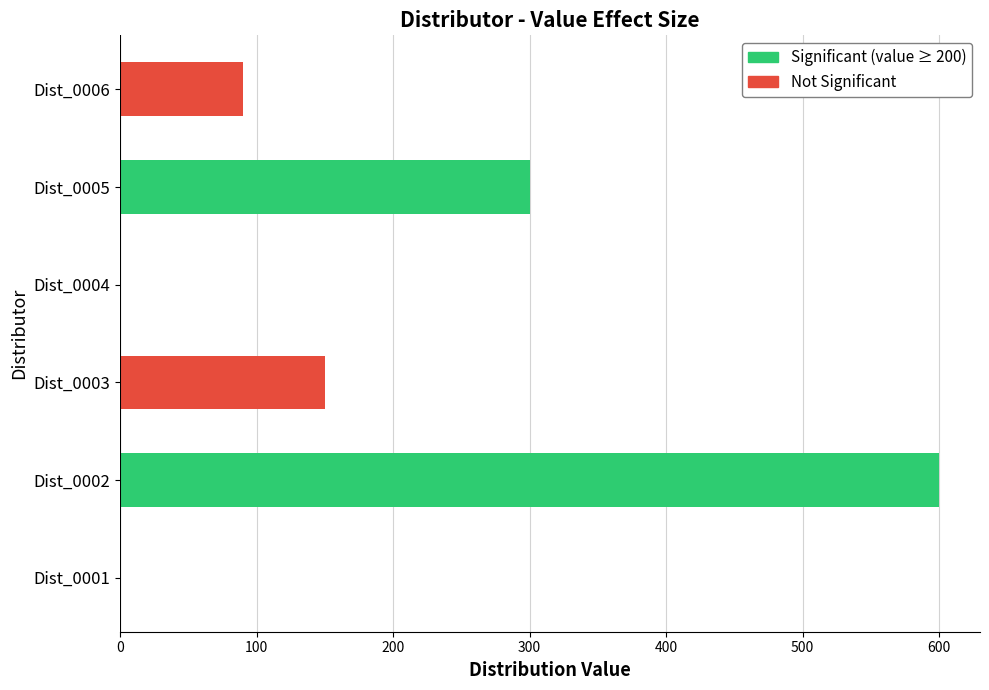

The value at Dist_0003 is 150. True or false?

True